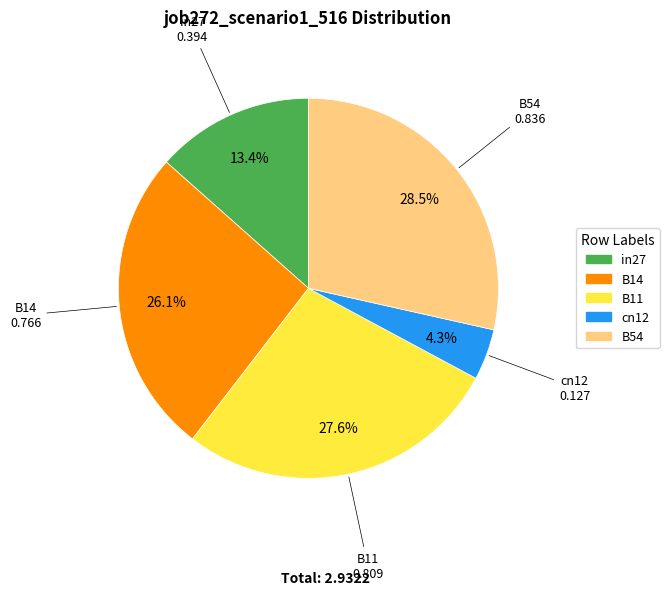

True or false: in27 accounts for 13% of the total.

True